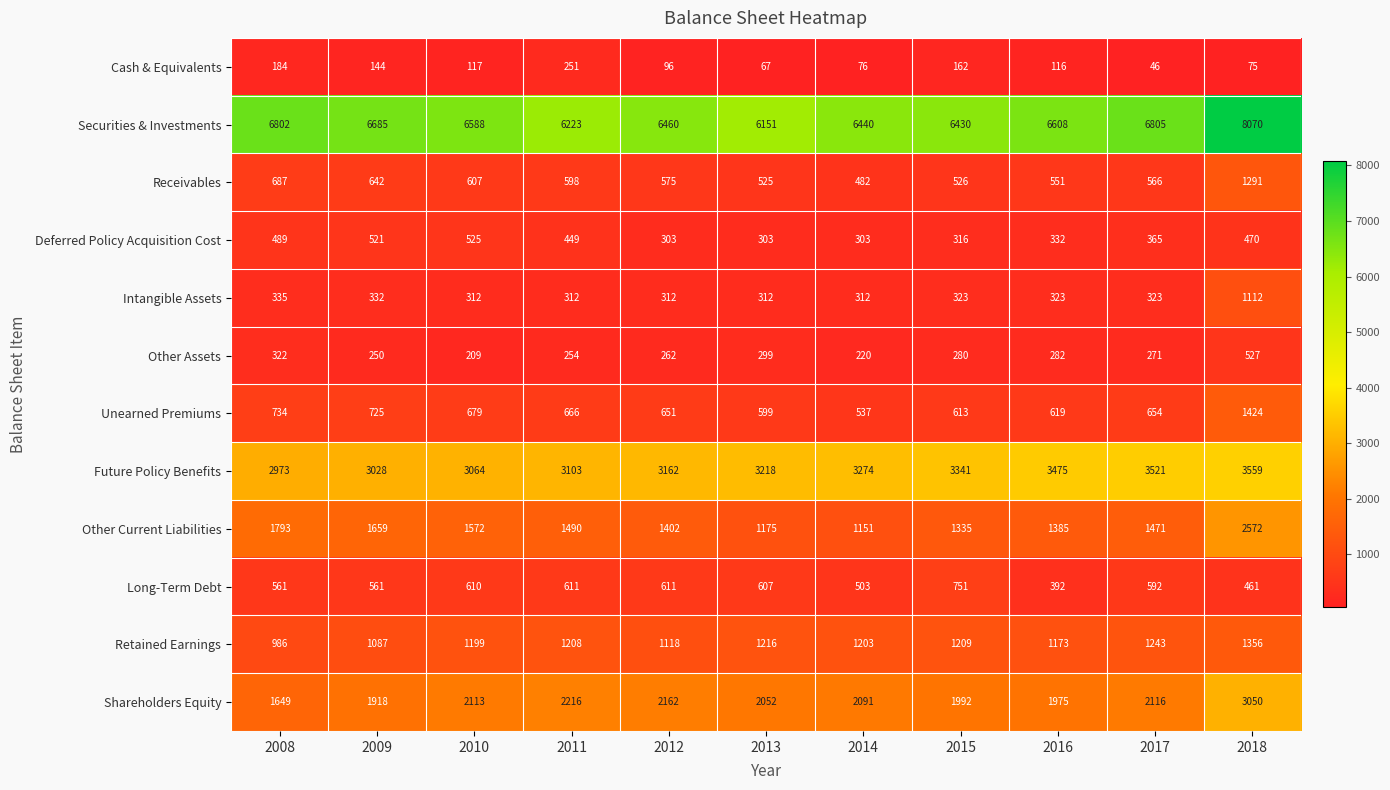

Which series changed the most between 2009 and 2010?

Shareholders Equity